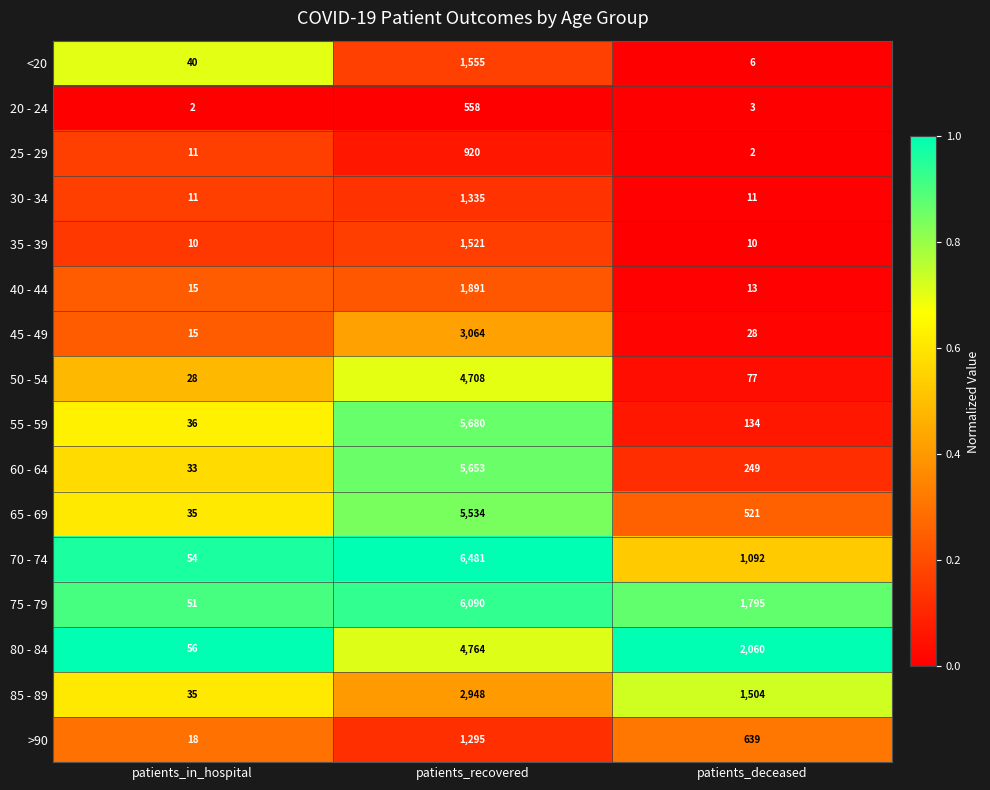

What is the lowest value of the <20 series?

6